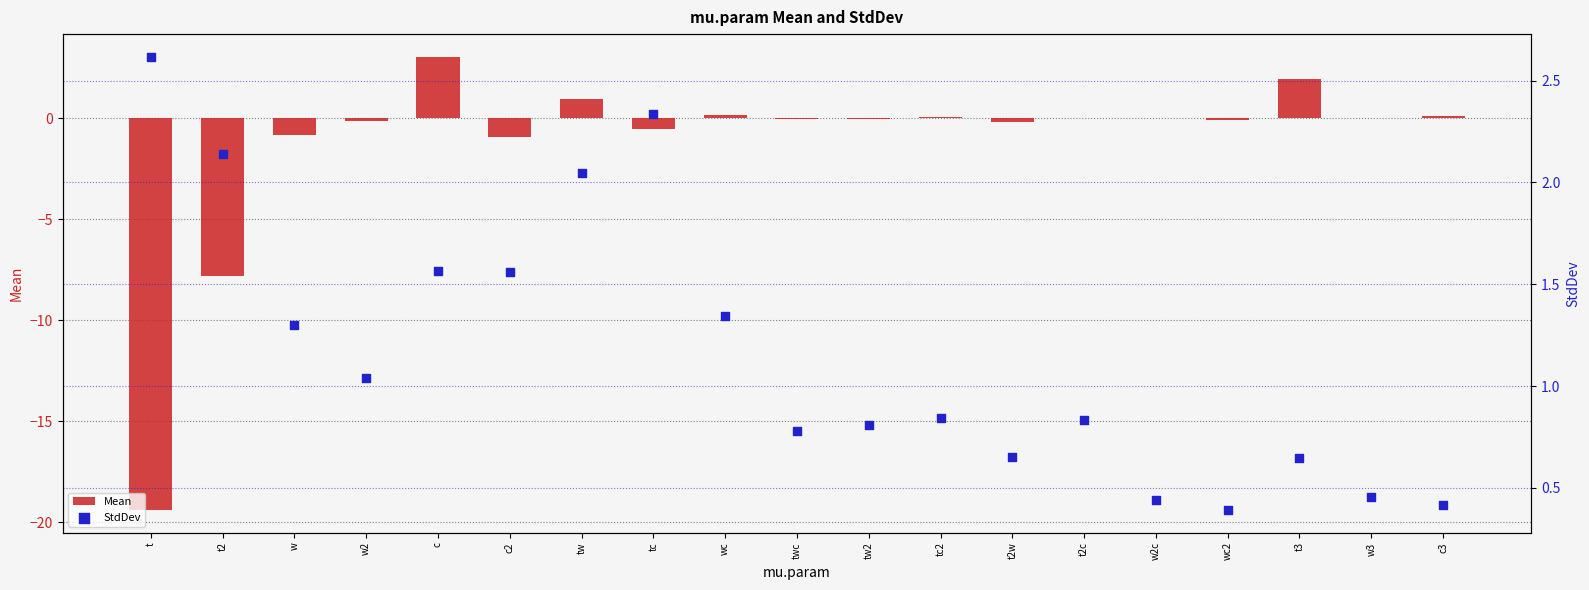

Which series reaches the minimum Y coordinate?

Mean